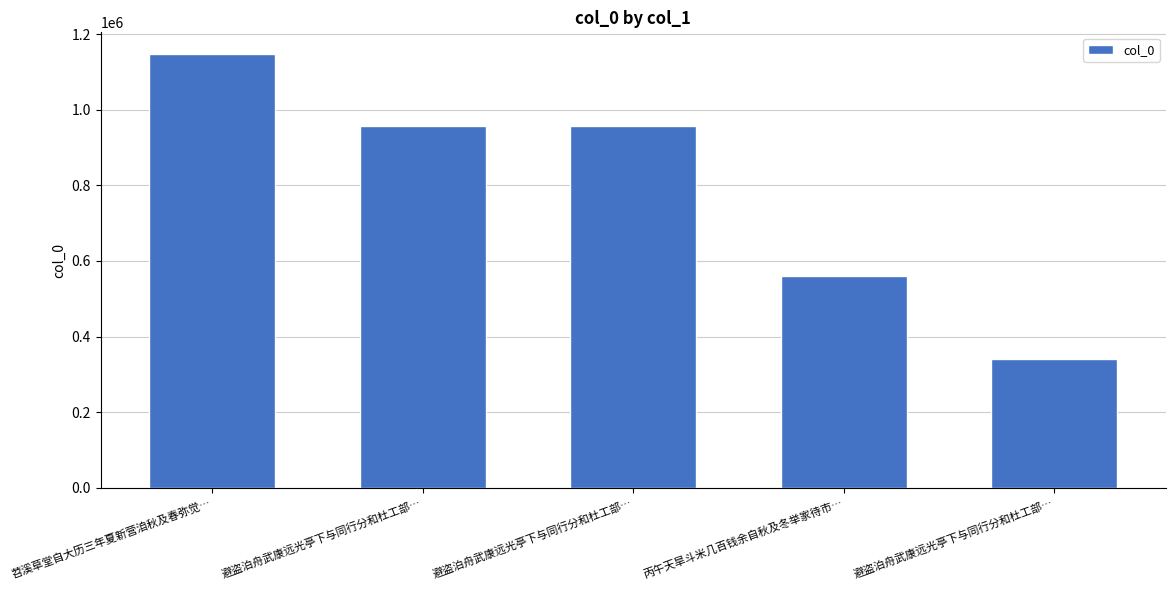

At which label is the value closest to 743703?

丙午天旱斗米几百钱余自秋及冬举家待市…